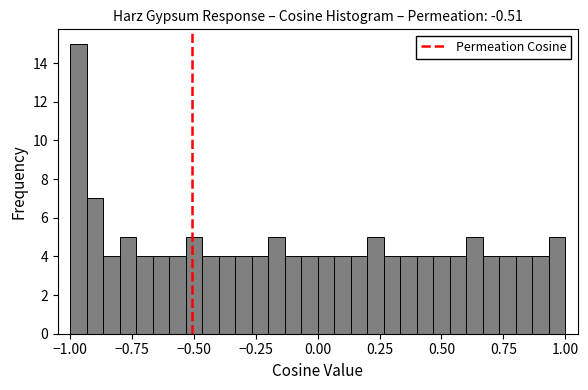

Read against the x-axis, roughly where is the centre of the tallest bar?

-0.95